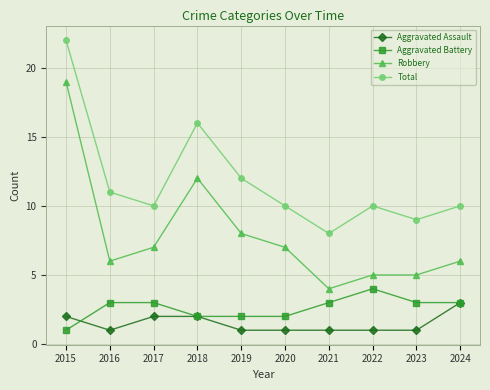

Which label corresponds to the largest value in the chart?

2015